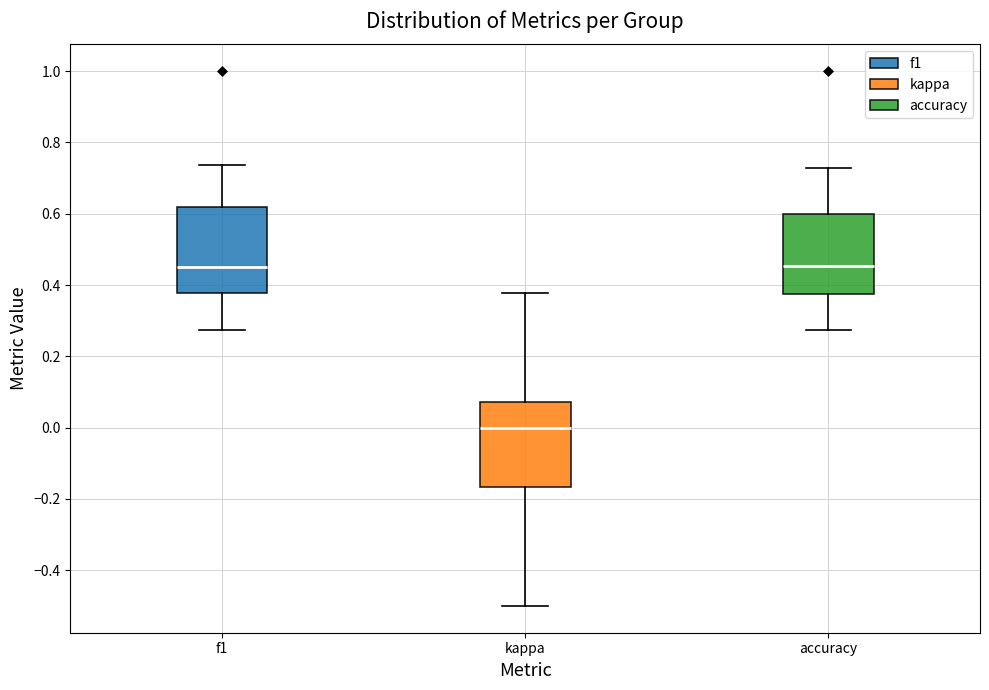

Reading left to right, transcribe this box plot: for each box, give where its median line is, the range the box spans, and where its two whiskers end, as read against the y-axis. The values are not printed on the chart, so give them approximately, as read against the axis.

f1: median 0.46, box 0.38 to 0.62, whiskers 0.28 to 0.74
kappa: median 0.00, box -0.16 to 0.08, whiskers -0.50 to 0.38
accuracy: median 0.46, box 0.38 to 0.60, whiskers 0.28 to 0.72